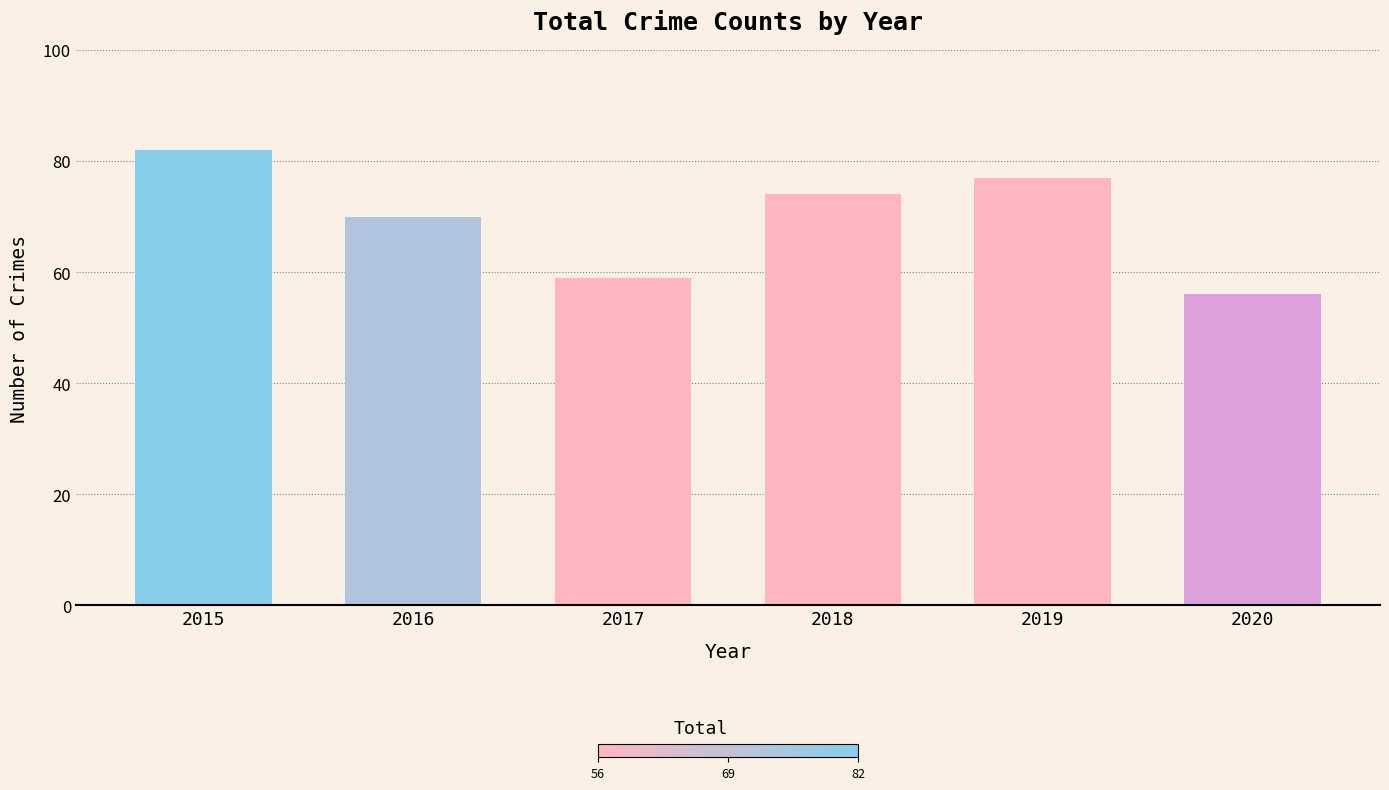

Does the chart contain stacked bars?

No